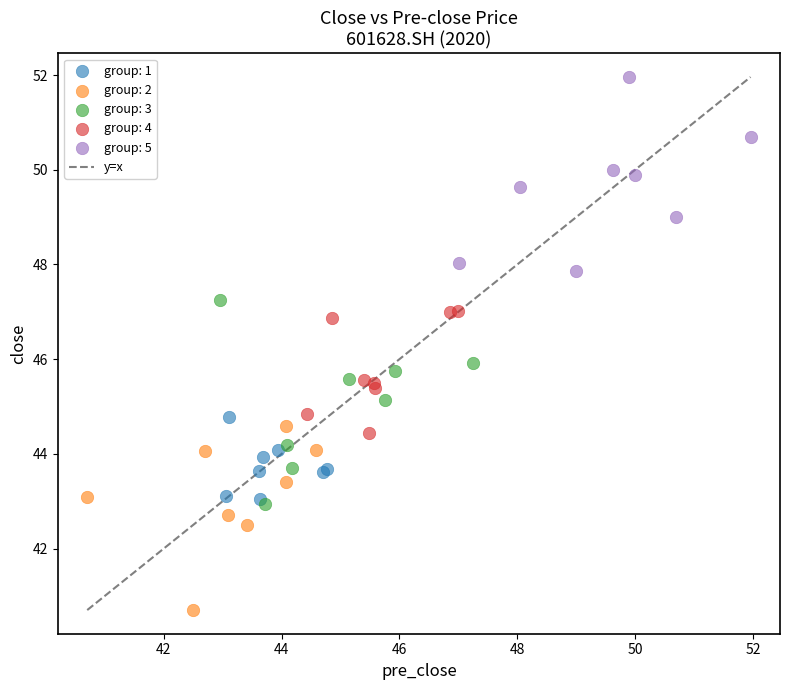

Which series reaches the minimum Y coordinate?

group: 2